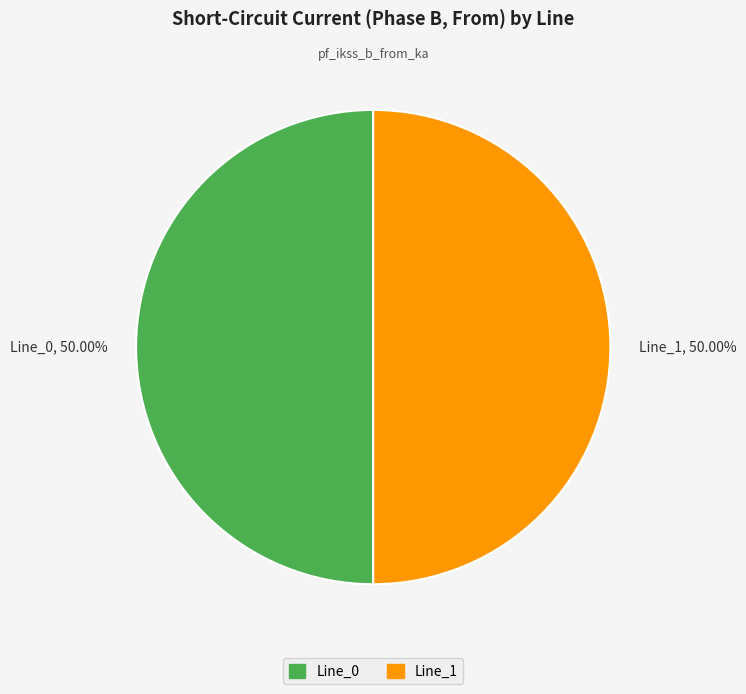

What is the ratio of the value at Line_0, 50.00% to the value at Line_1, 50.00%?

1.0